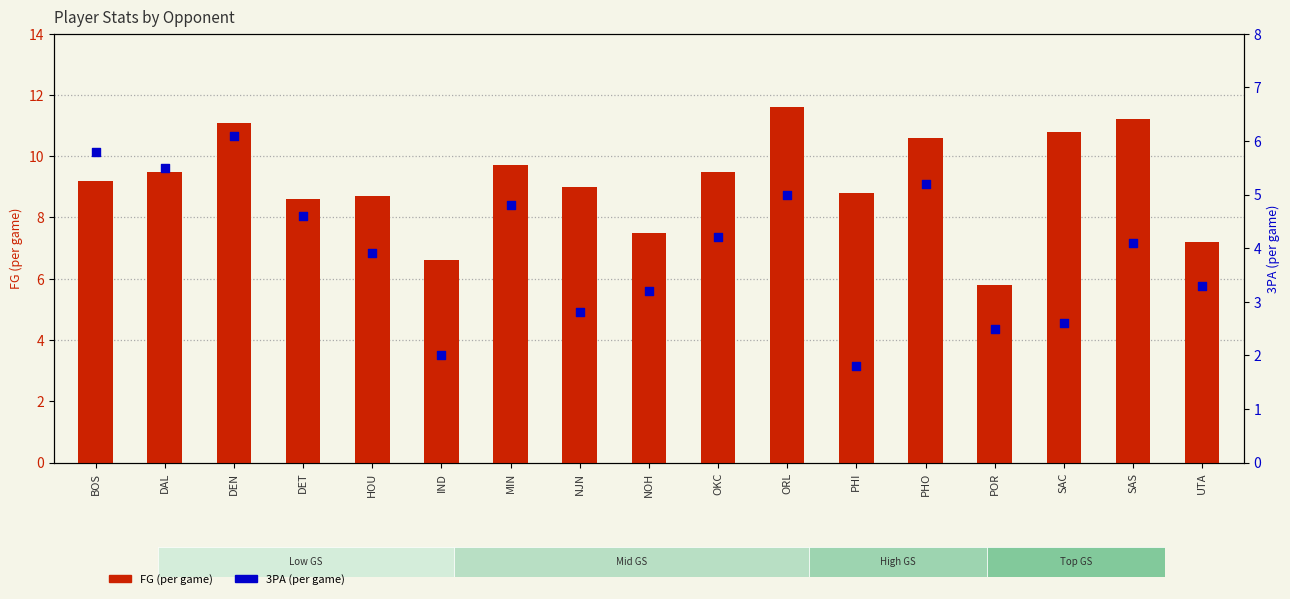

At which category is the sum across all series the highest?

DEN